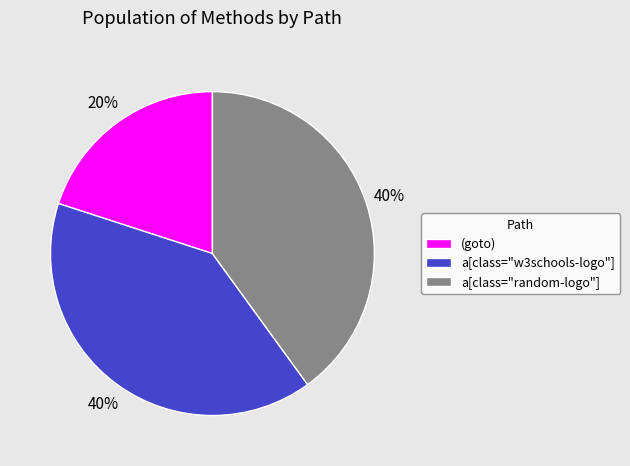

Is it true that a[class="w3schools-logo"] is 52% of the pie?

False